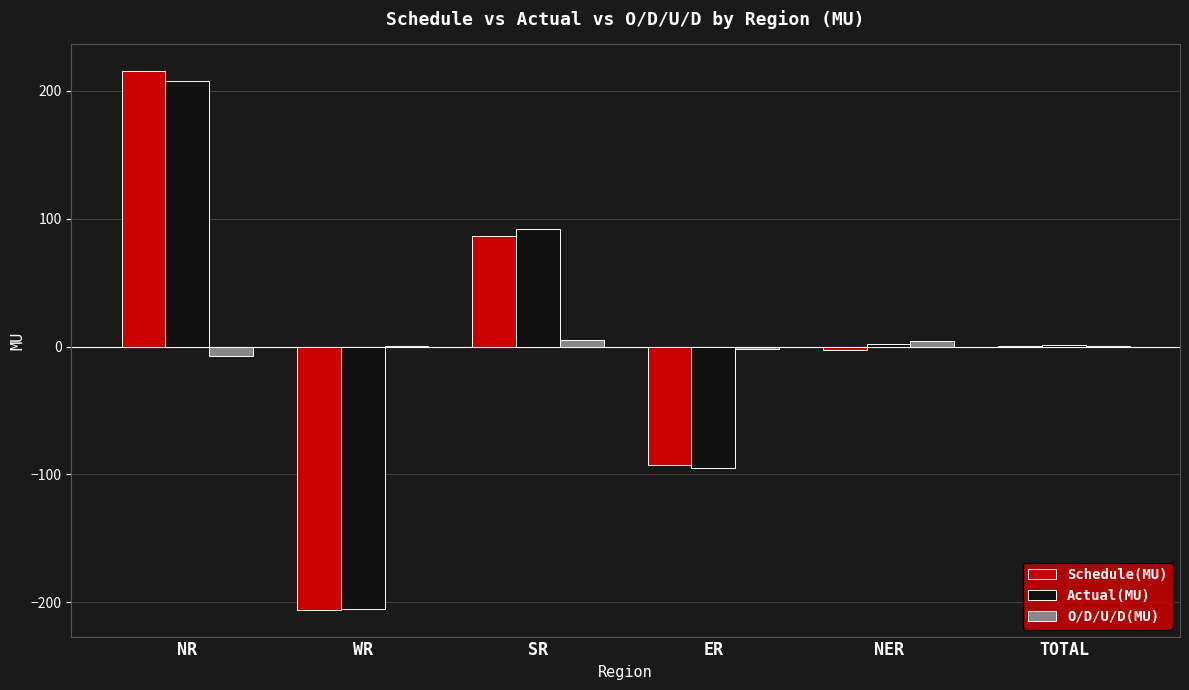

What is the sum of all O/D/U/D(MU) values?

0.8